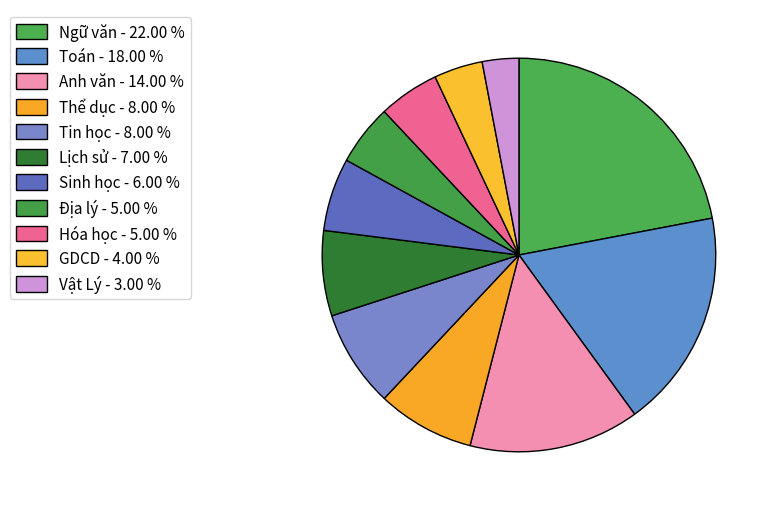

What is the total percentage of Vật Lý and Anh văn?

17.0%